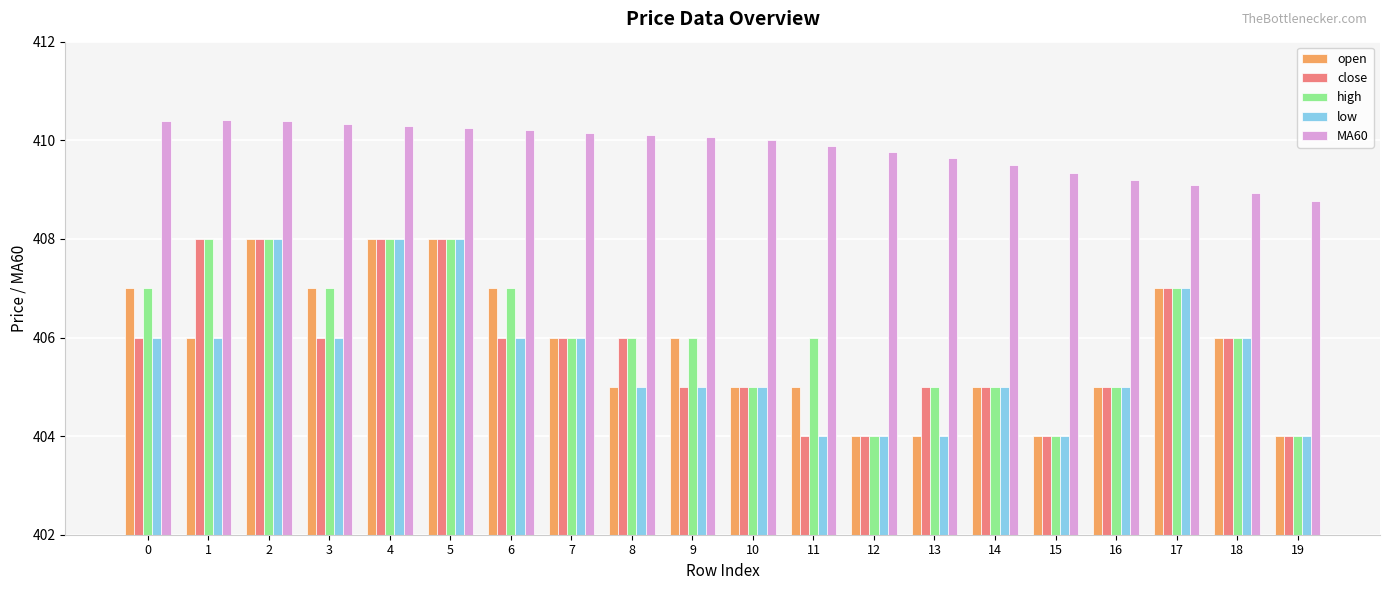

How many series are shown in this chart?

5